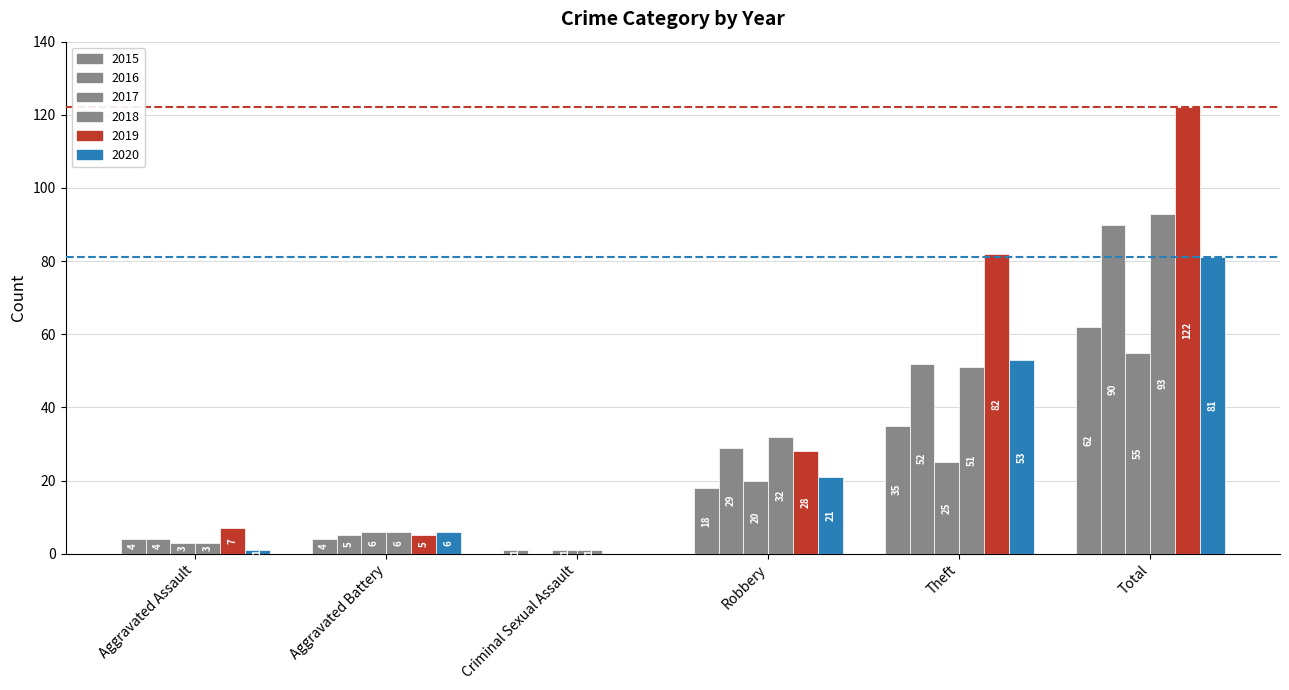

Between Aggravated Battery and Robbery, which is larger?

Robbery